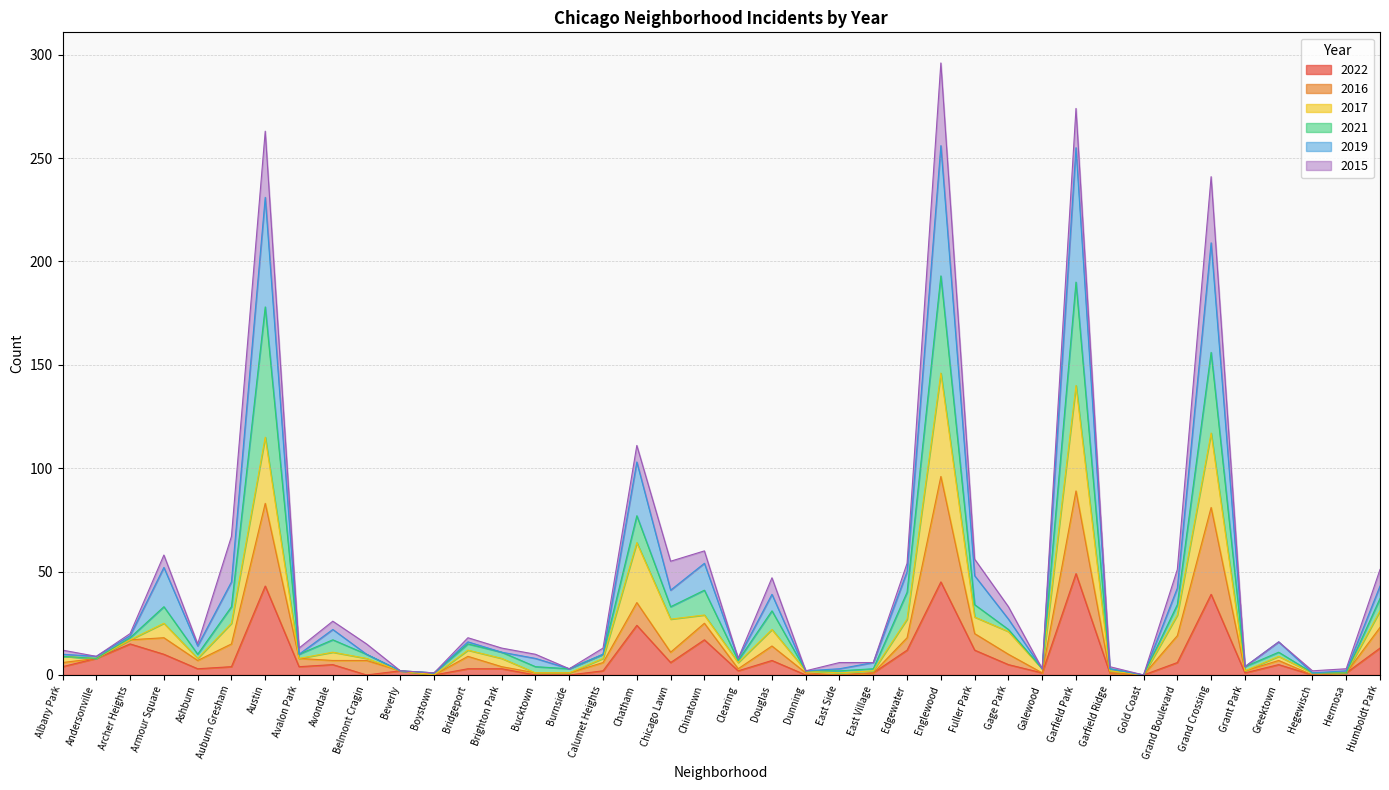

True or false: 2022 and 2019 intersect in this chart.

False